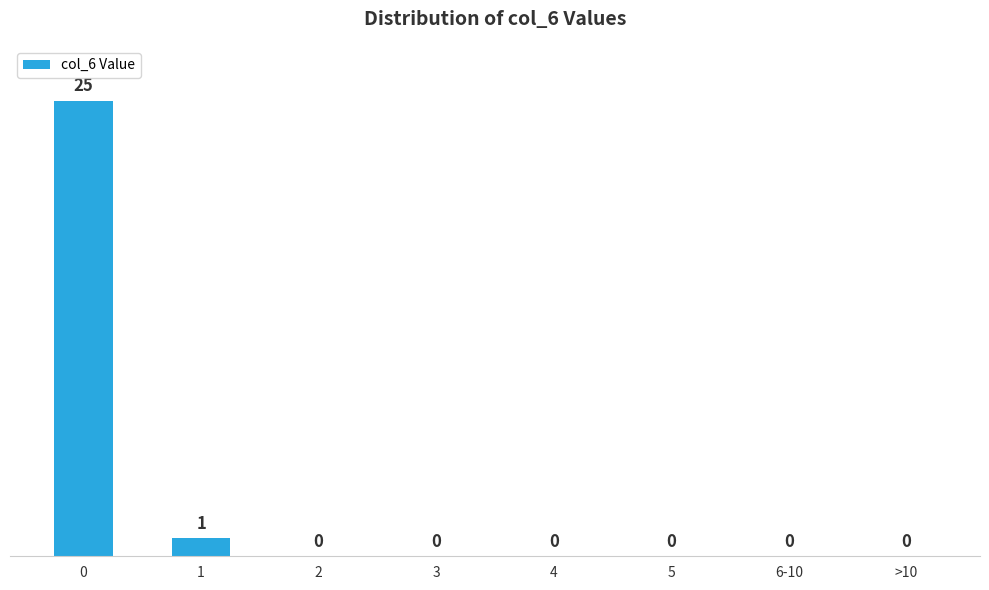

Reading right to left, extract all data points from this chart.

>10=0	6-10=0	5=0	4=0	3=0	2=0	1=1	0=25